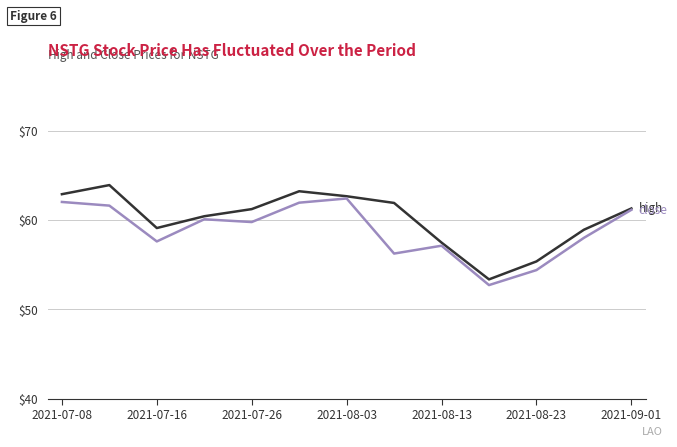

What is the greatest value displayed?

63.9